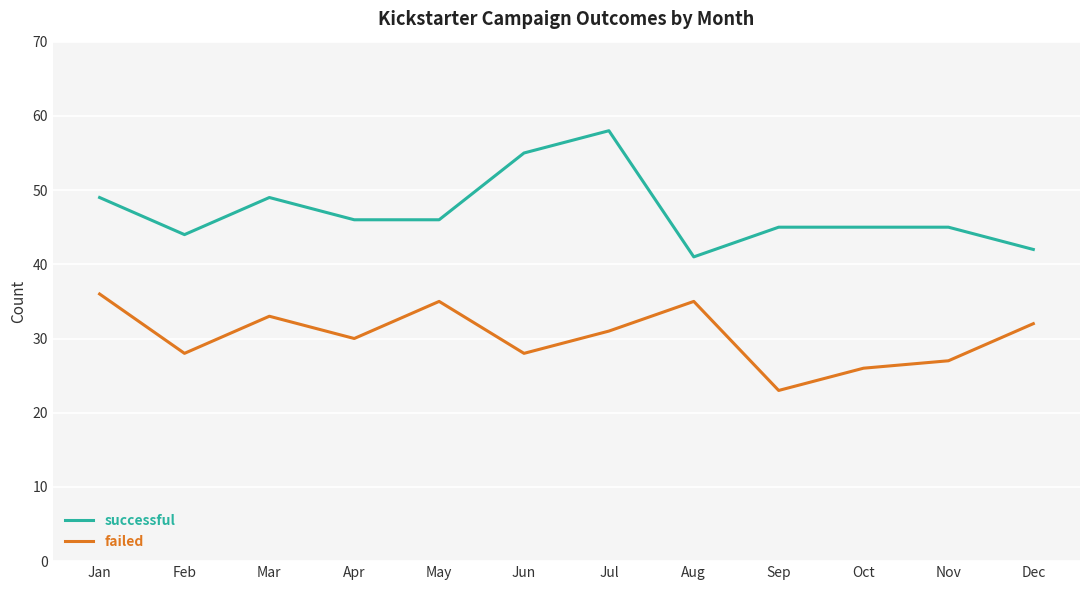

At which category is the sum across all series the highest?

Jul